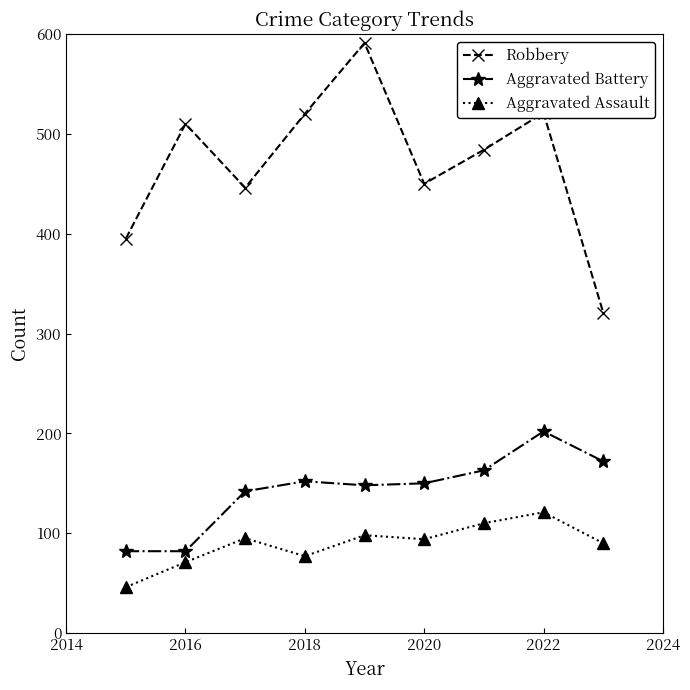

What is the lowest value of the Robbery series?

321